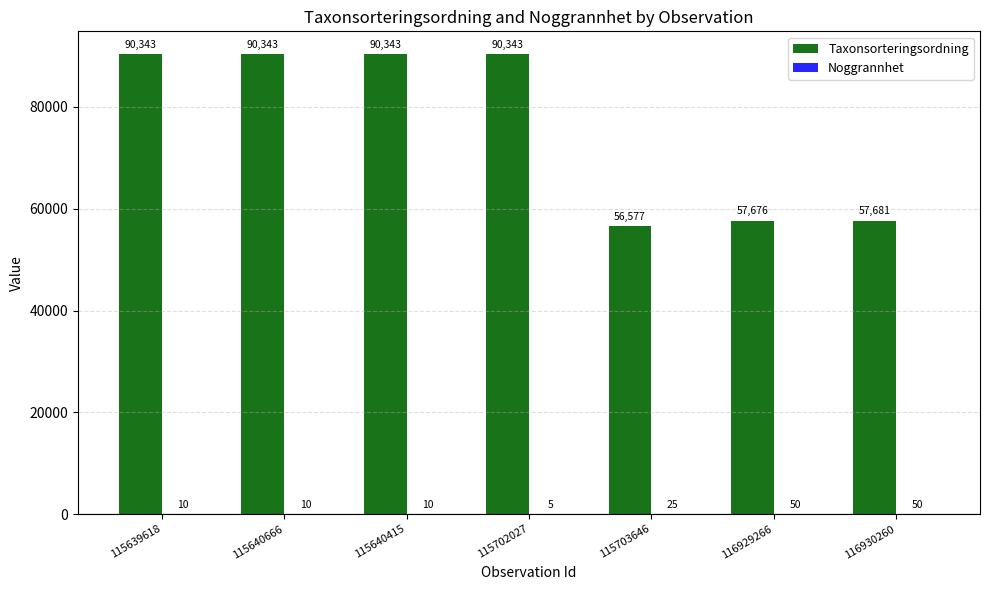

Is it true that Taxonsorteringsordning equals 90343 at 115639618?

True